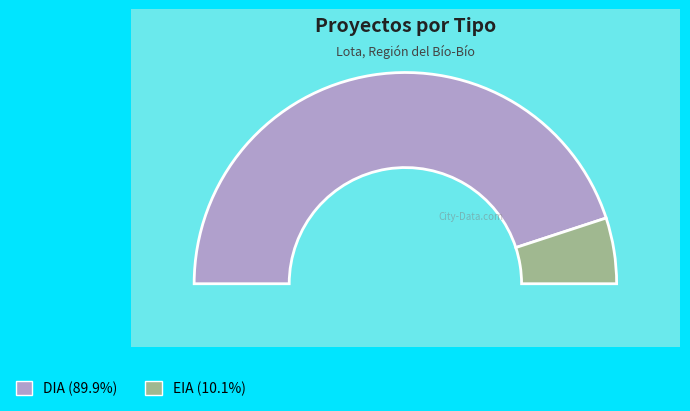

What is the largest slice in the pie chart?

DIA